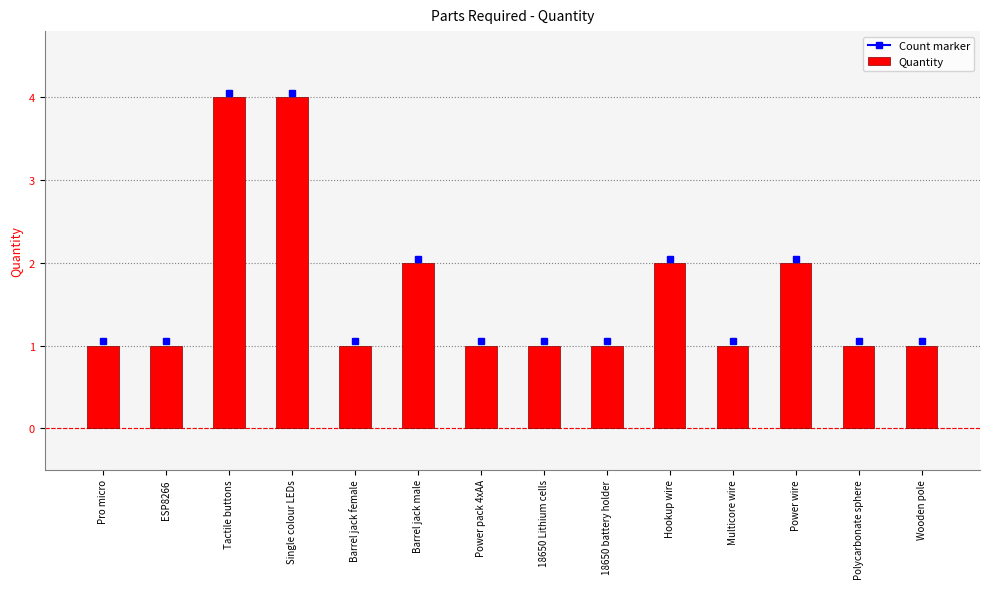

Reading left to right, list all the values displayed in this chart.

Pro micro=1	ESP8266=1	Tactile buttons=4	Single colour LEDs=4	Barrel jack female=1	Barrel jack male=2	Power pack 4xAA=1	18650 Lithium cells=1	18650 battery holder=1	Hookup wire=2	Multicore wire=1	Power wire=2	Polycarbonate sphere=1	Wooden pole=1